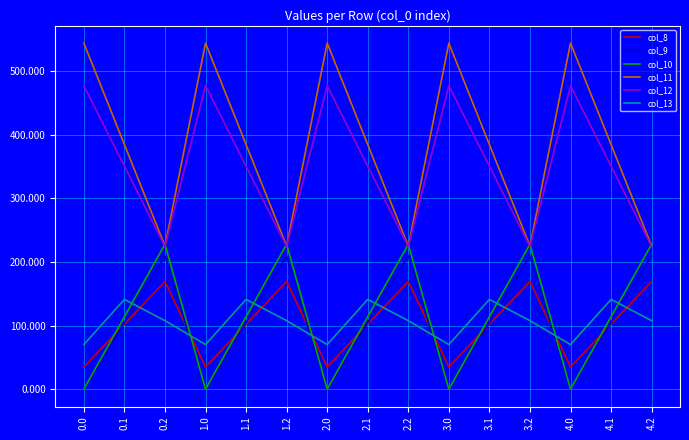

True or false: col_9 and col_12 cross at least once.

False